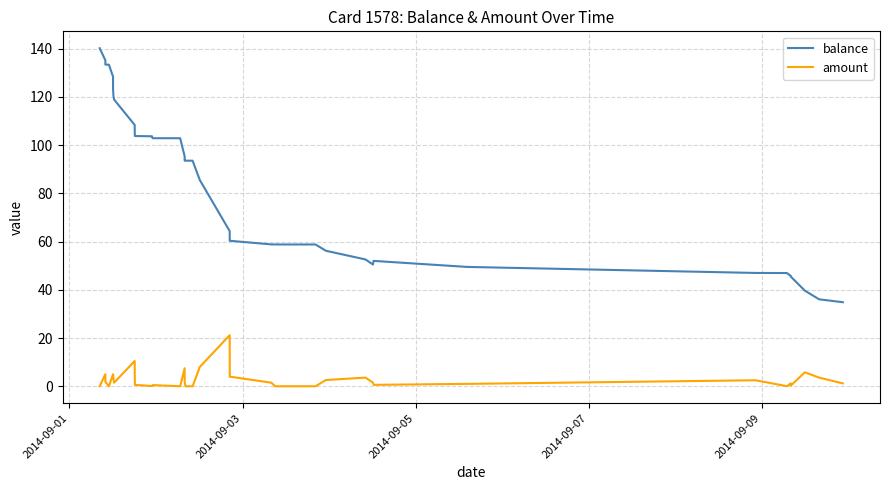

What is the minimum value for balance?

34.9